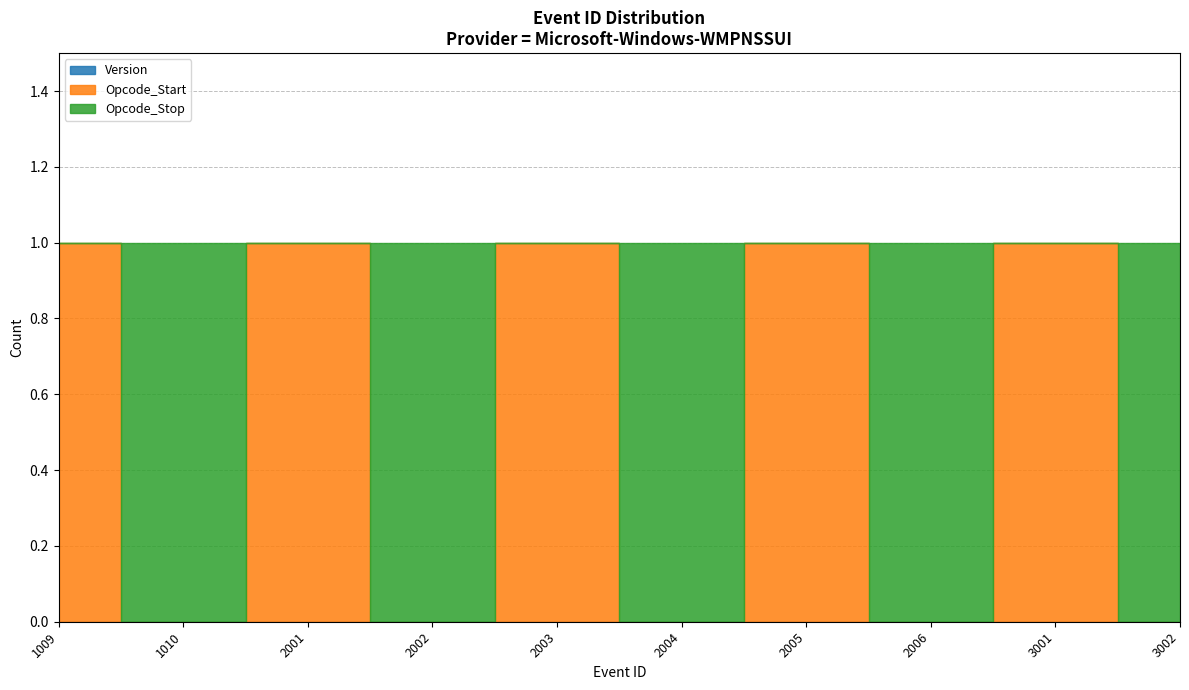

How many positive values does the Opcode_Start series have?

5